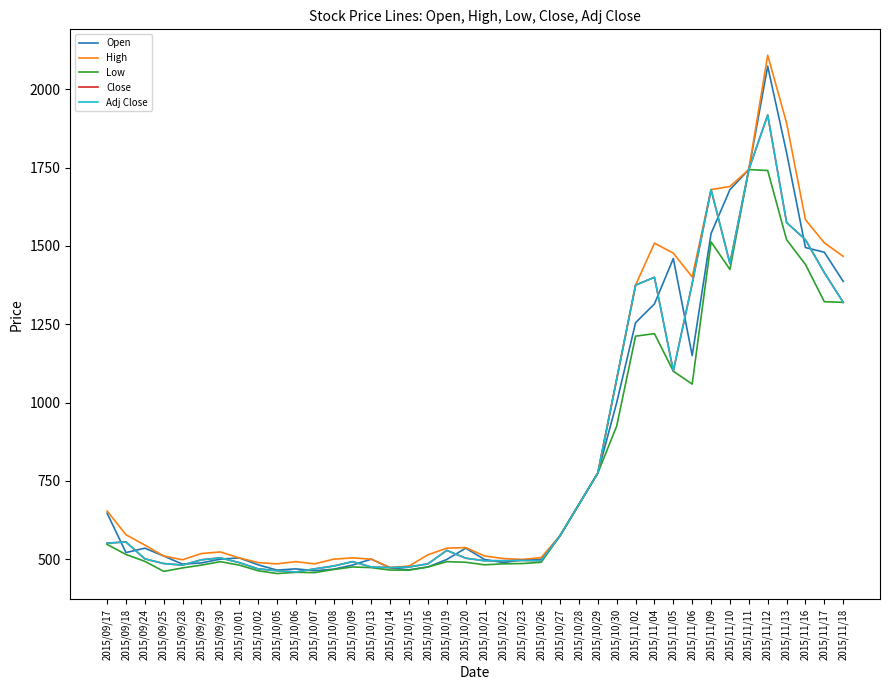

Does the chart display data point markers on the line(s)?

No